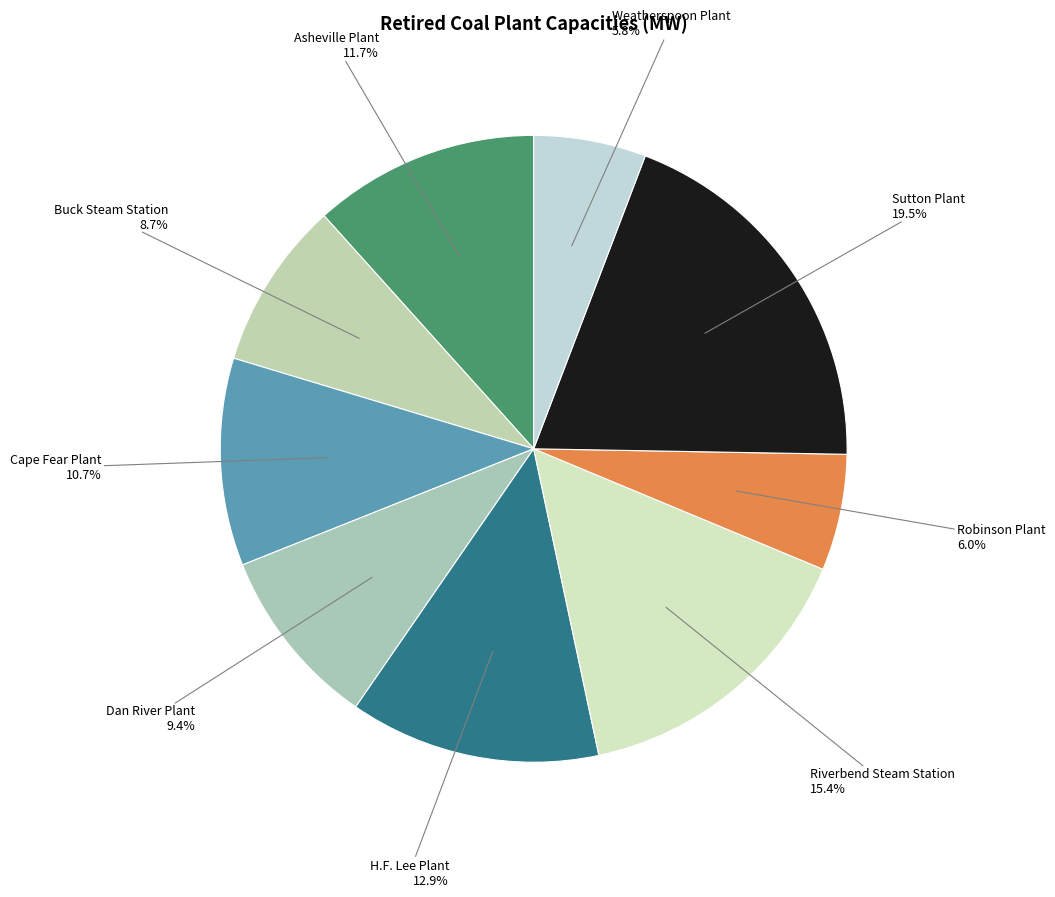

To the nearest percent, what is the difference between the largest and smallest slice percentages?

14%